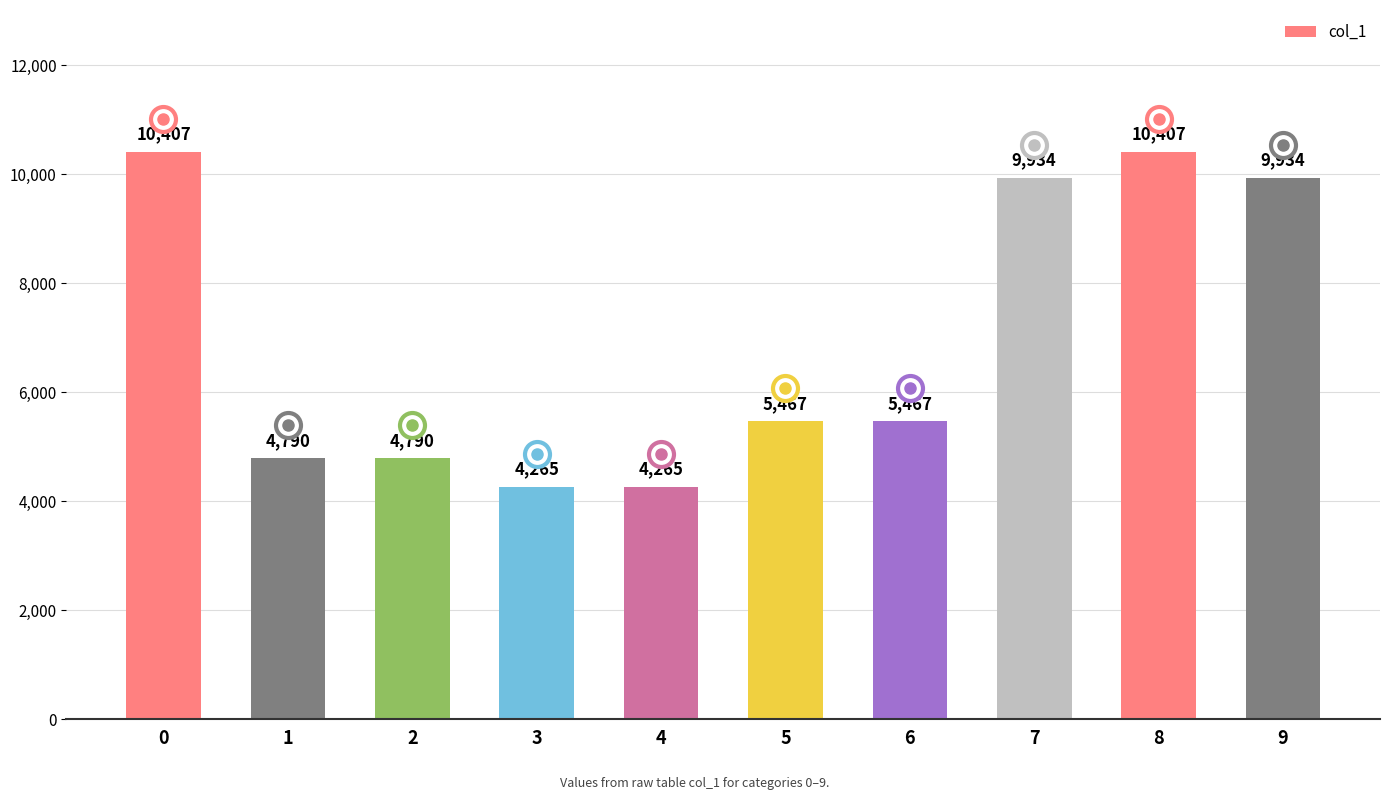

What is the change in value from 4 to 5?

+1202